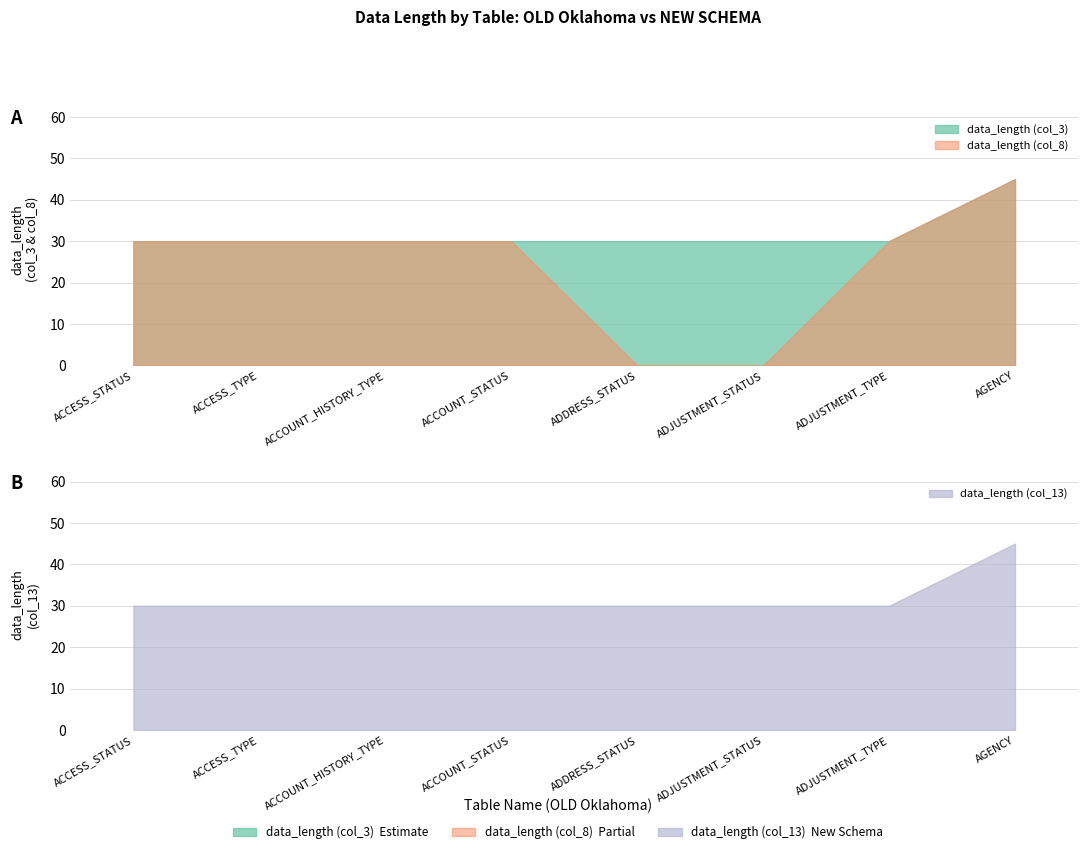

Is the value of data_length (col_3) at ADJUSTMENT_TYPE greater than the value of data_length (col_8) at ADJUSTMENT_STATUS?

Yes